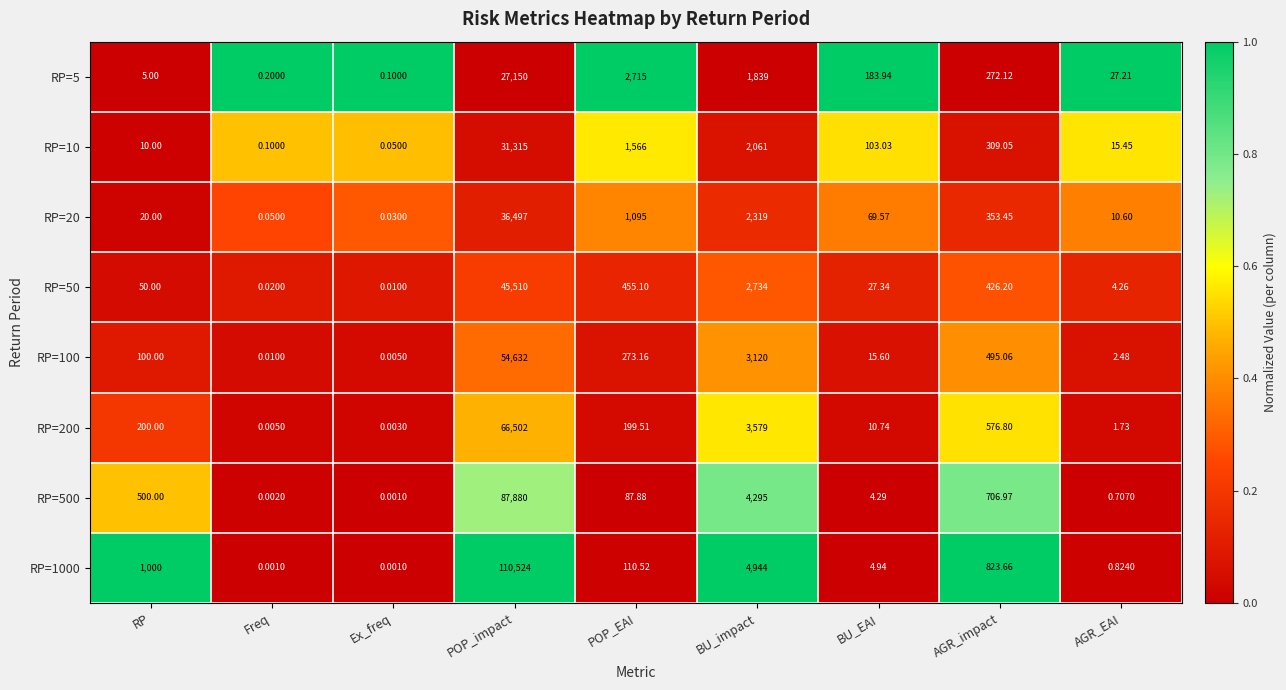

List the labels in order of RP=10 value, smallest first.

Ex_freq, Freq, RP, AGR_EAI, BU_EAI, AGR_impact, POP_EAI, BU_impact, POP_impact